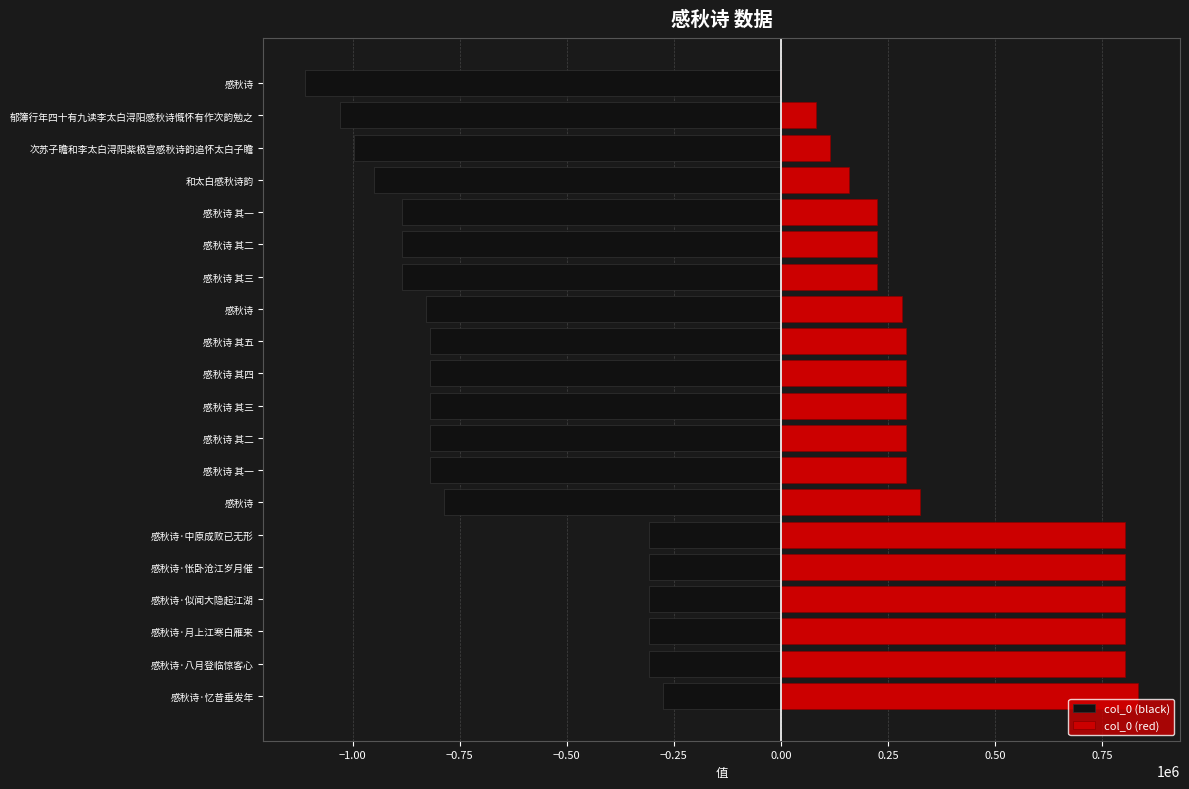

What value does the col_0 (black) series have at 和太白感秋诗韵, to the nearest 50?

-951450